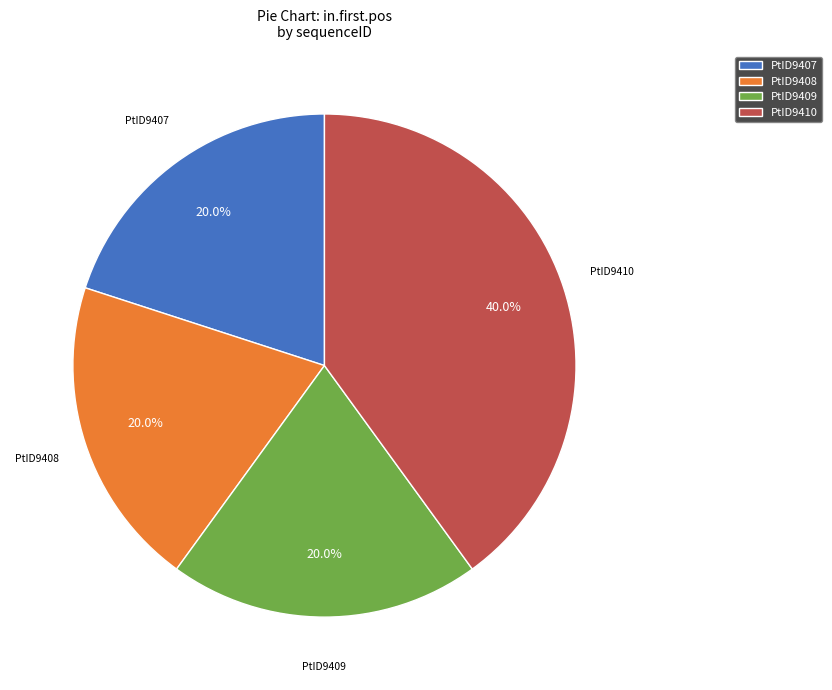

Does PtID9407 account for over 50% of the chart?

No